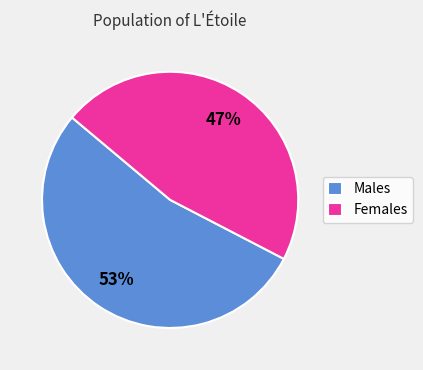

Does any single category account for the majority?

Yes